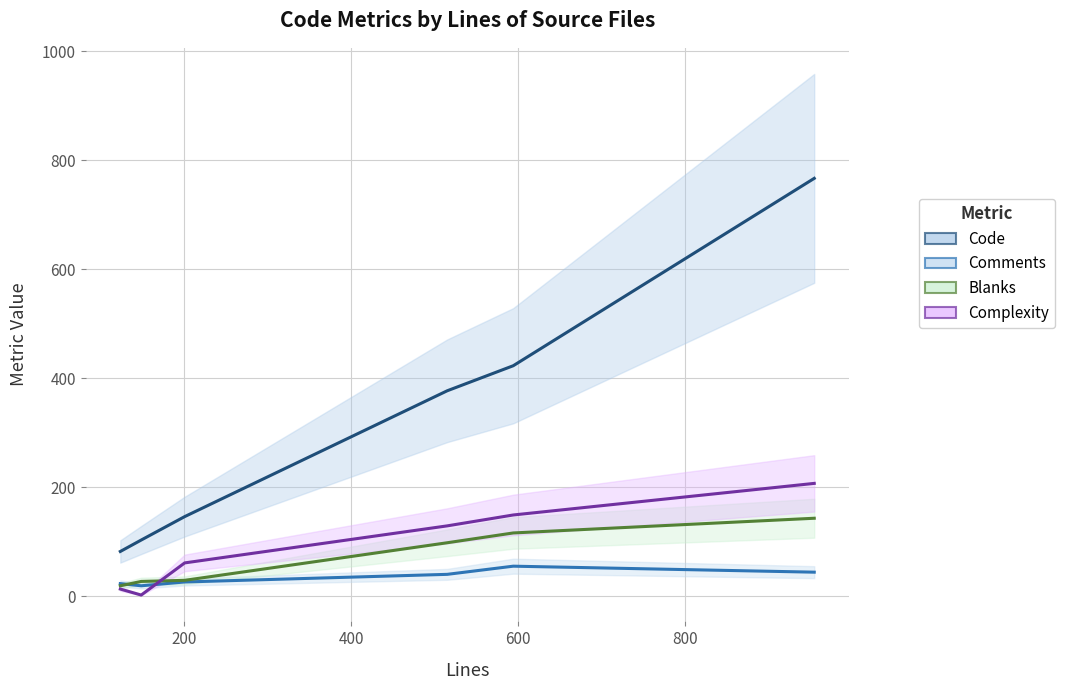

Is it true that Complexity equals 21 at 0?

False